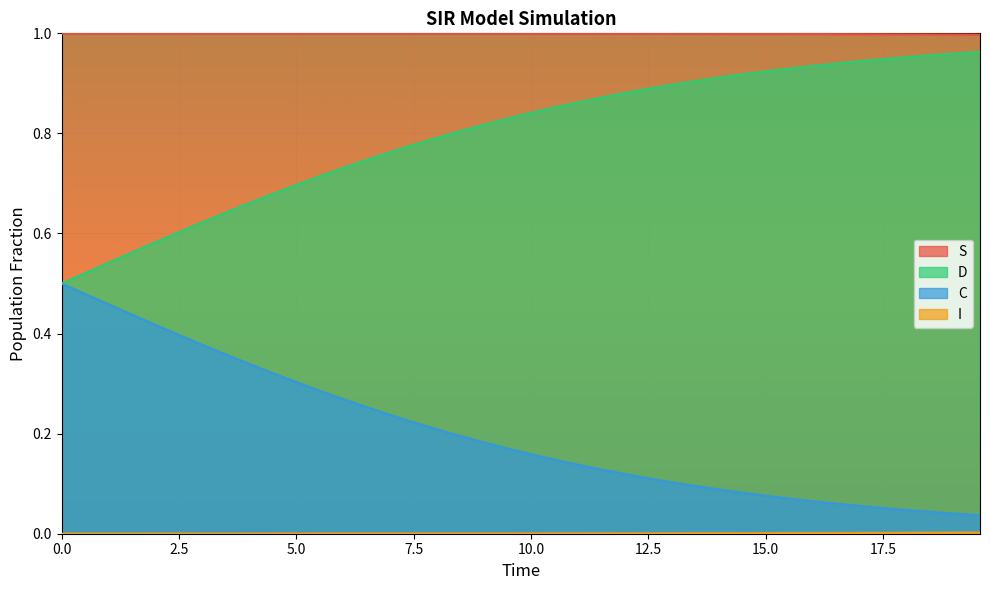

Which series has the largest total across all categories?

S